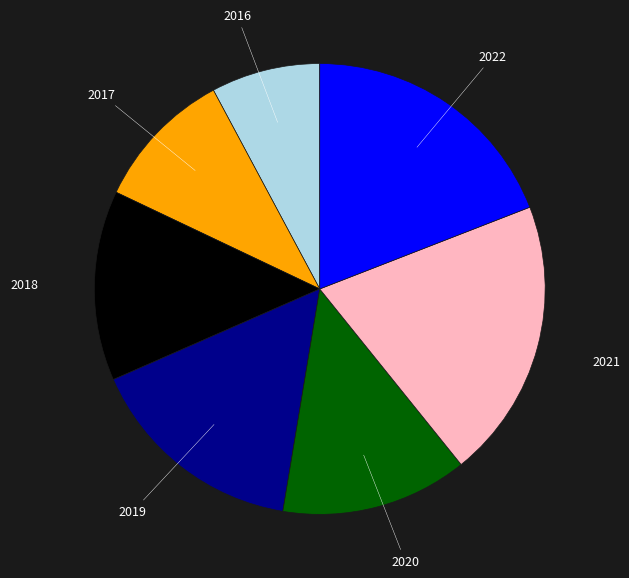

Do 2021 and 2017 together represent more than half of the pie?

No